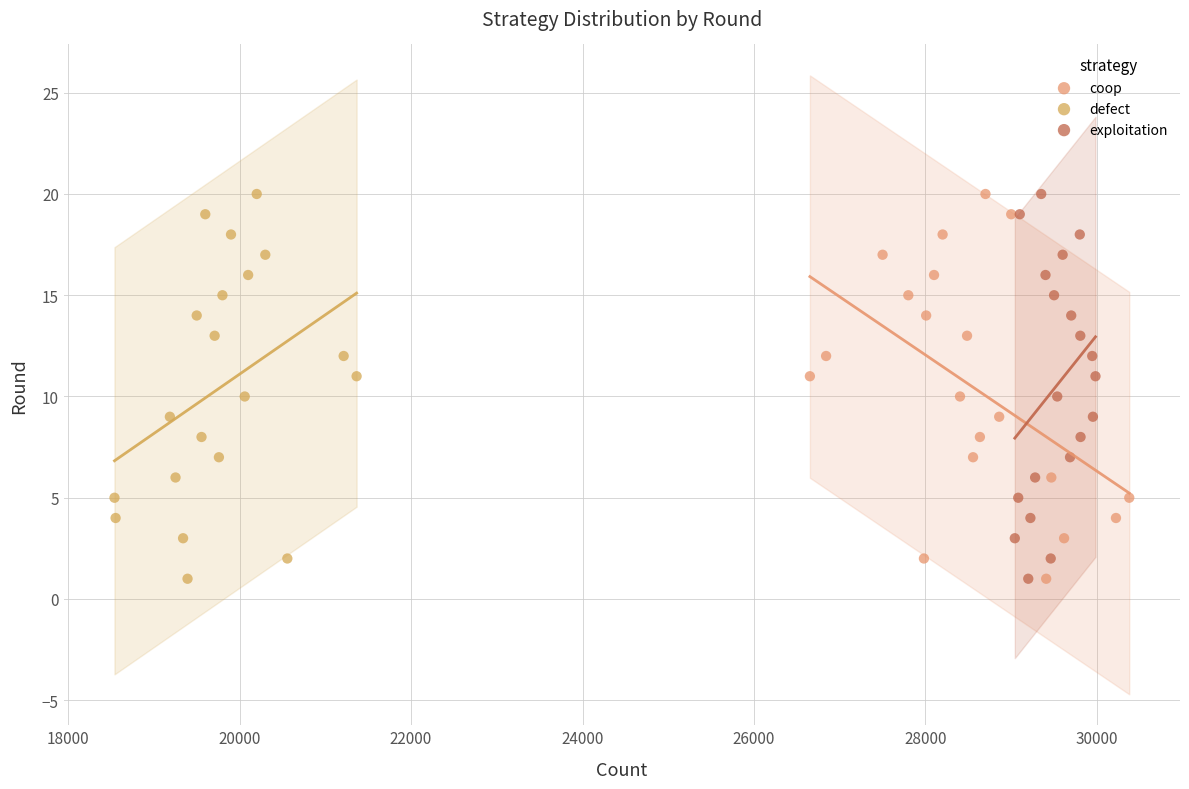

What are all the series names shown in the legend?

coop, defect, exploitation